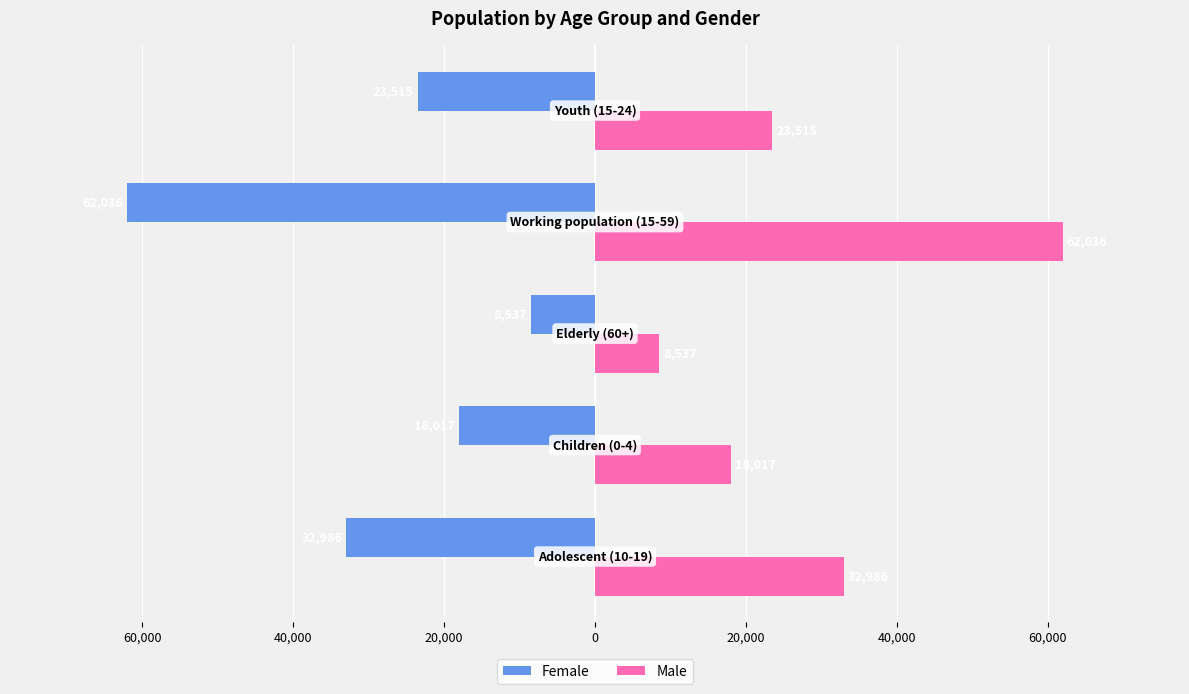

What is the value of the Male bar at the 5th from the left?

23515